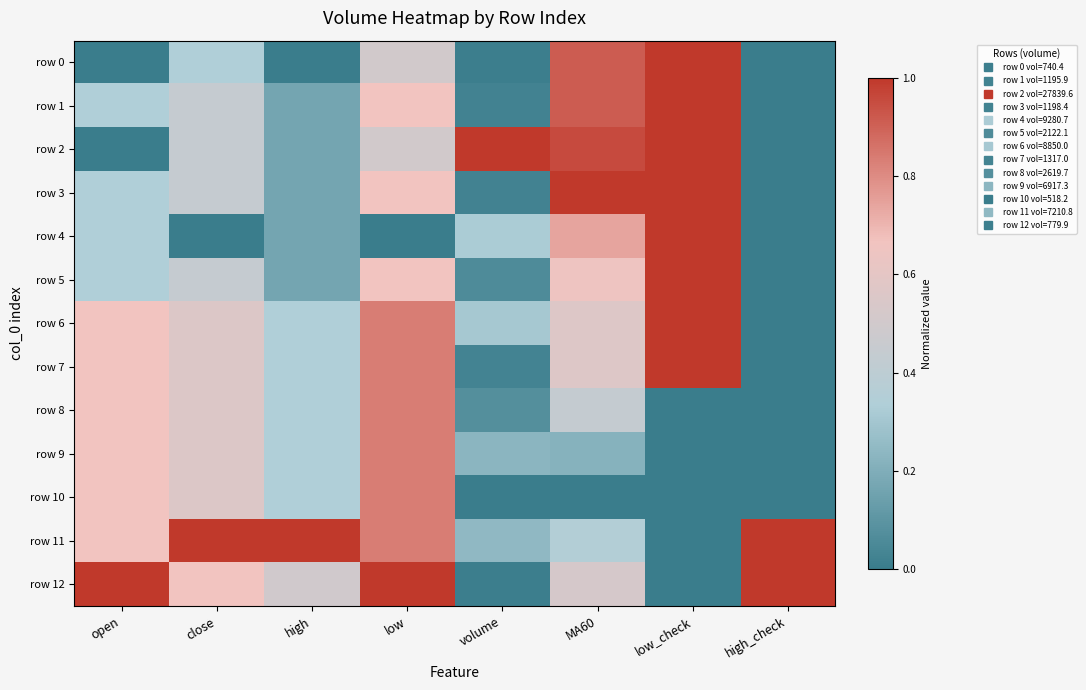

List the series in order of their peak value, highest first.

row 0, row 1, row 2, row 3, row 4, row 5, row 6, row 7, row 11, row 12, row 8, row 9, row 10